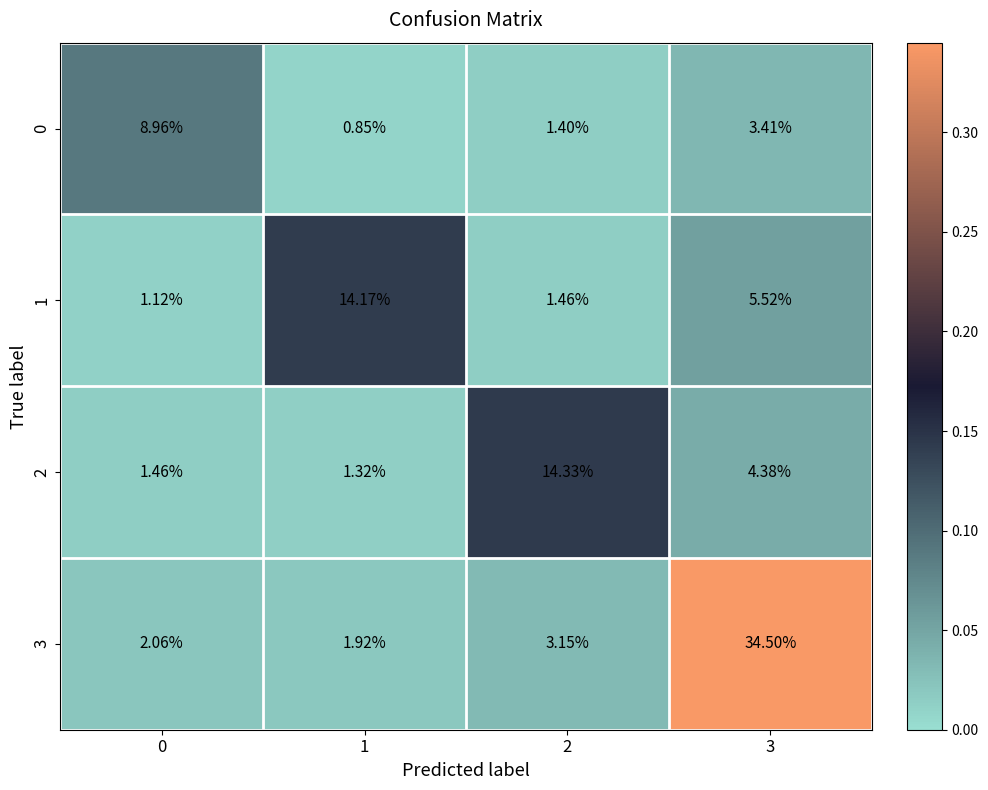

Is the value of 1 at 2 greater than the value of 0 at 1?

Yes